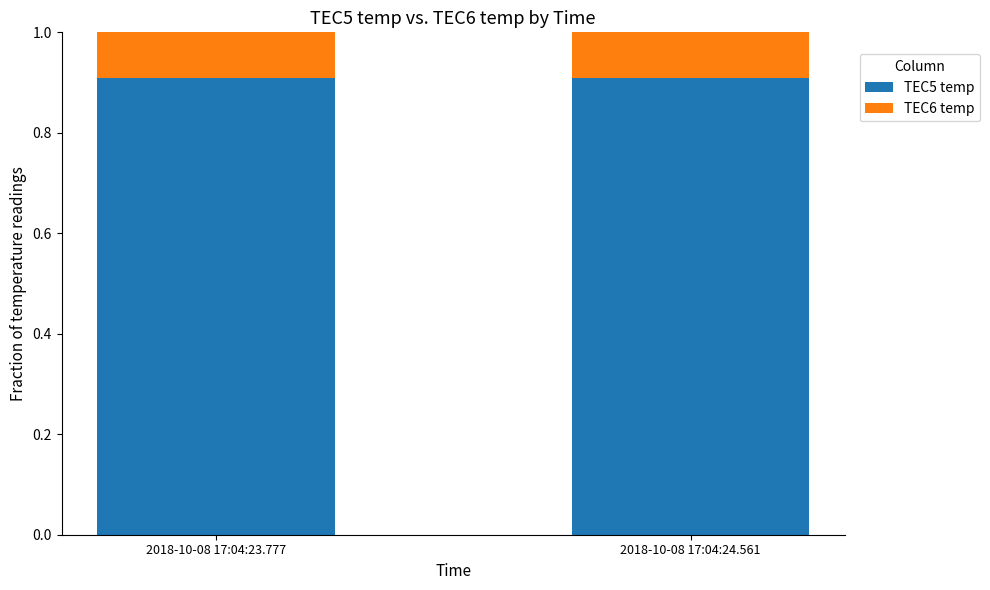

The value of TEC5 temp at 2018-10-08 17:04:23.777 is 0.9. True or false?

True